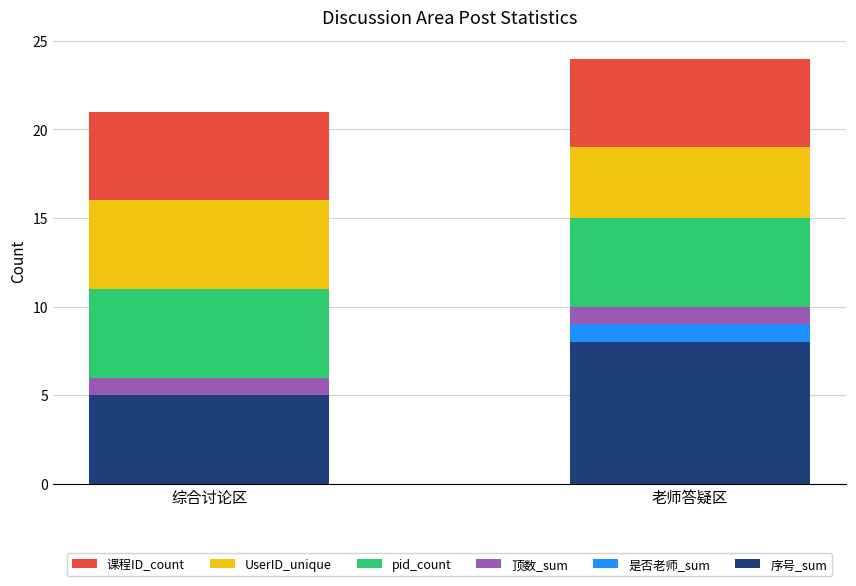

At which category is the sum across all series the highest?

老师答疑区